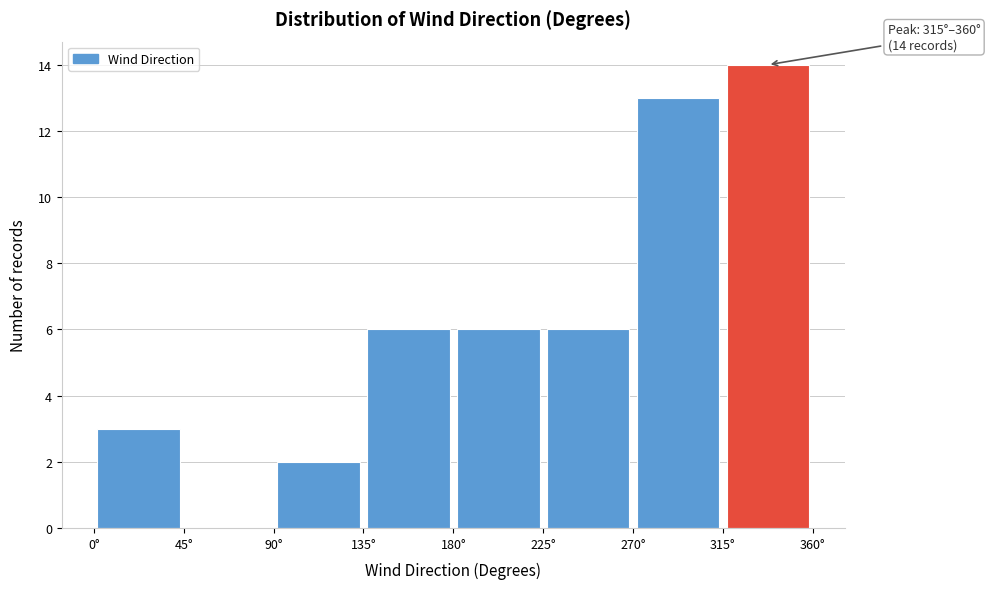

Which range on the x-axis has the tallest bar?

315 to 360